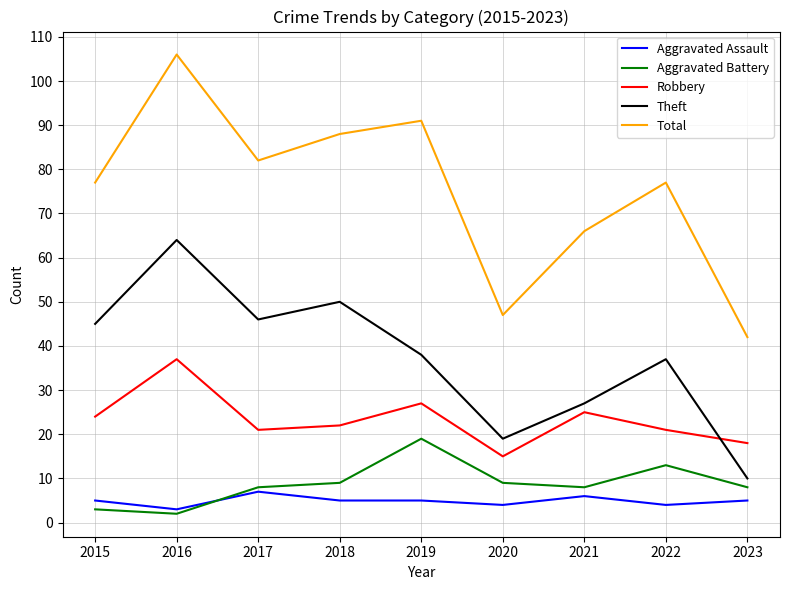

At 2017, list the series in order from smallest to largest.

Aggravated Assault, Aggravated Battery, Robbery, Theft, Total